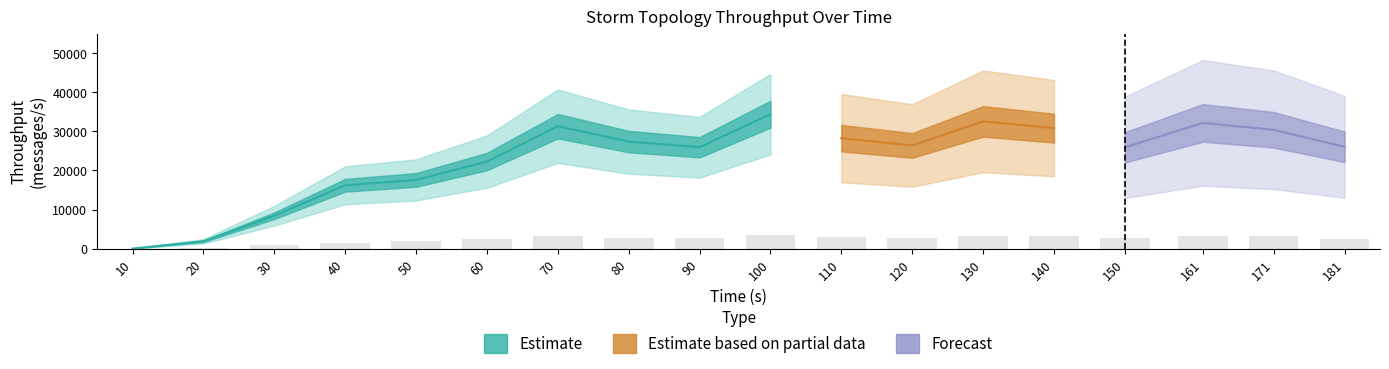

Reading right to left, transcribe all the data shown in this chart.

throughput (messages/s): 26052.0	30409.0	32177.0	25921.0	30831.0	32568.0	26402.0	28265.0	34407.0	25946.0	27393.0	31334.0	22286.0	17577.0	16204.0	8411.0	1868.0	0.0
spout_throughput (messages/s): 2507.0	3186.0	3295.0	2687.0	3111.0	3175.0	2768.0	3003.0	3600.0	2643.0	2789.0	3185.0	2344.0	1853.0	1513.0	820.0	254.0	0.0
spout_avg_complete_latency(ms): 3.8	3.8	3.9	3.9	4.0	4.1	4.2	4.3	4.4	4.7	5.0	5.4	6.2	7.4	8.7	11.2	16.2	0.0